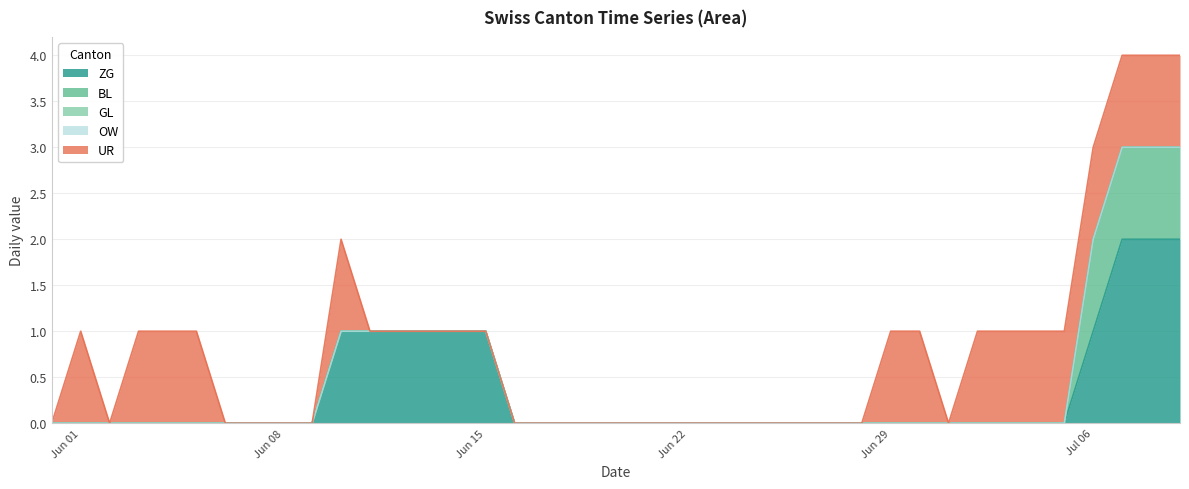

At which category does the chart reach its minimum across all series?

1